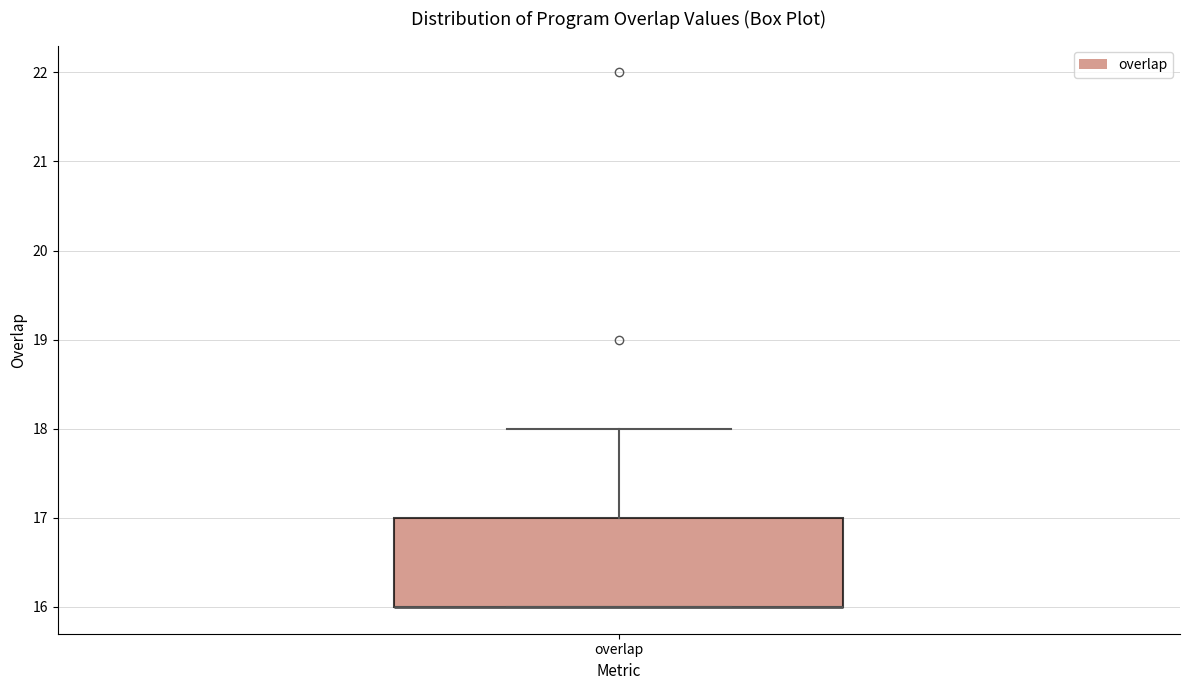

Where does the upper whisker of the box for overlap end on the y-axis? The values are not printed on the chart, so give them approximately, as read against the axis.

18